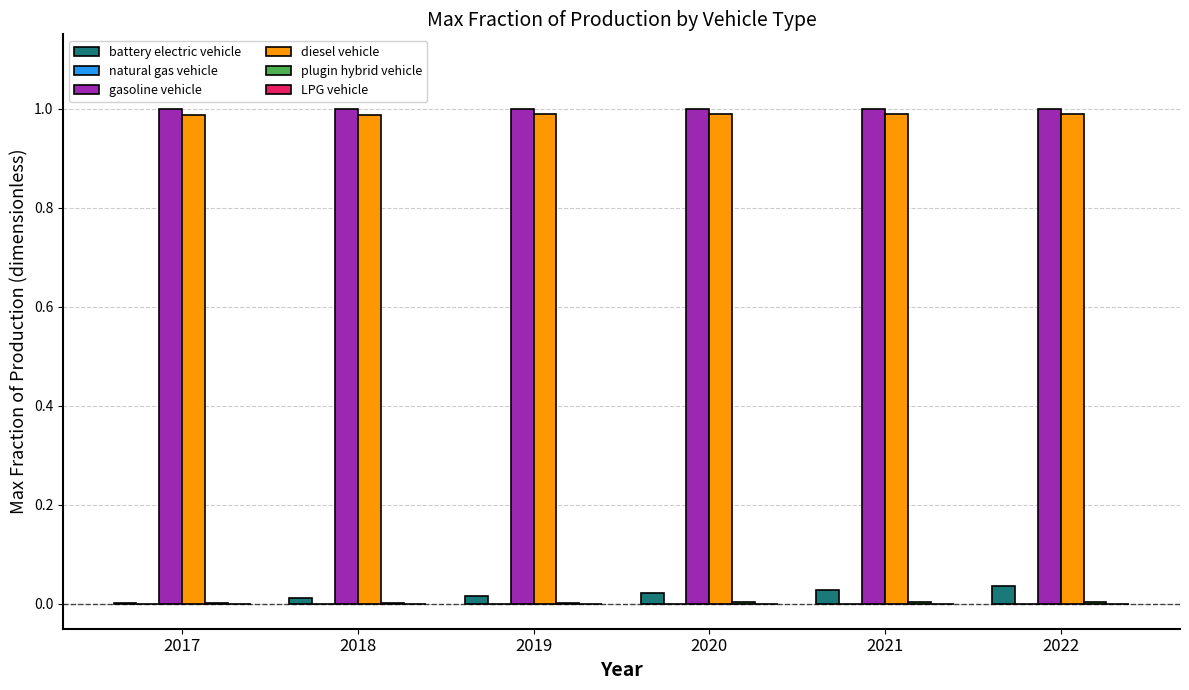

Is it true that diesel vehicle equals 1.4 at 2017?

False